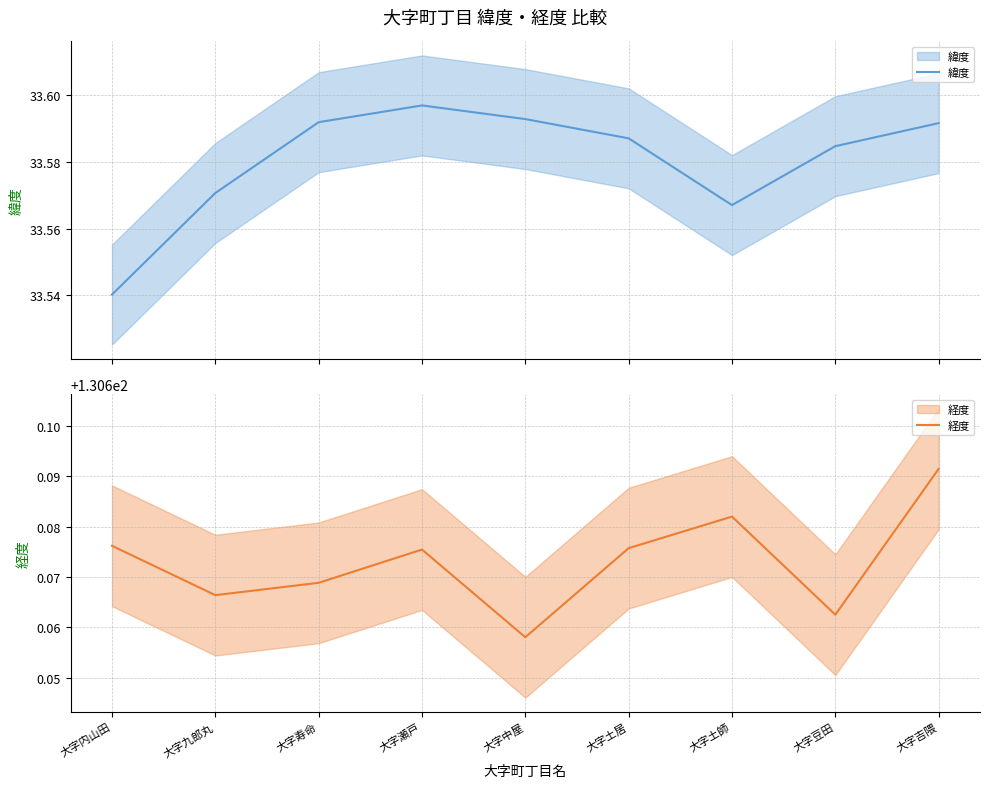

True or false: 経度 and 緯度 intersect in this chart.

False